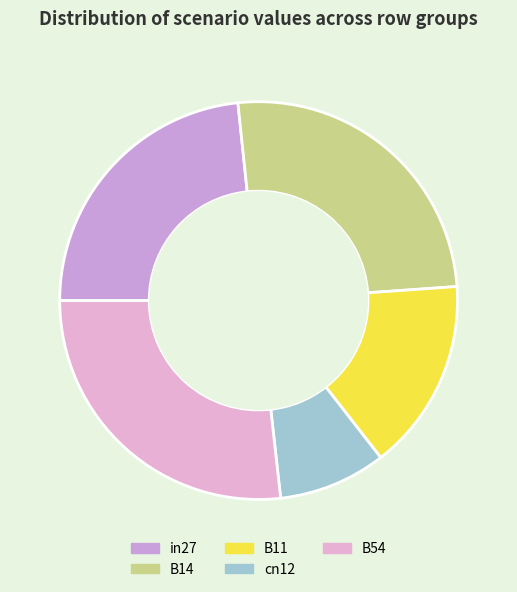

Does any single category account for the majority?

No